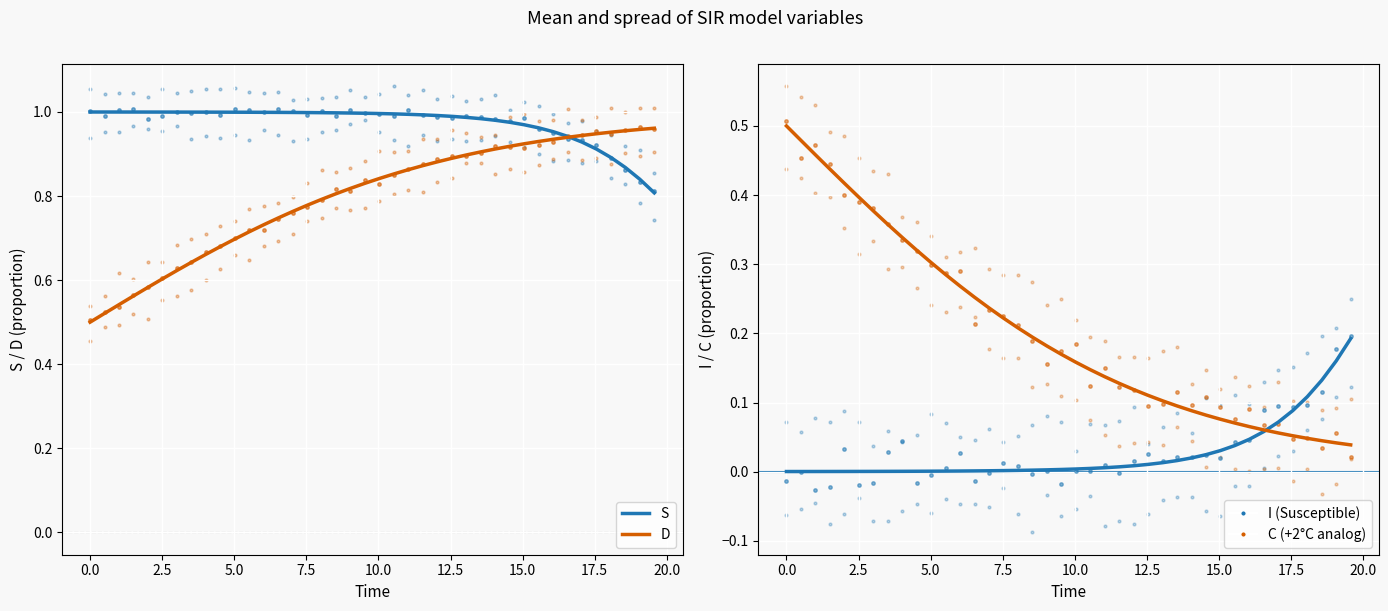

Which series has the largest Y range (max minus min)?

C